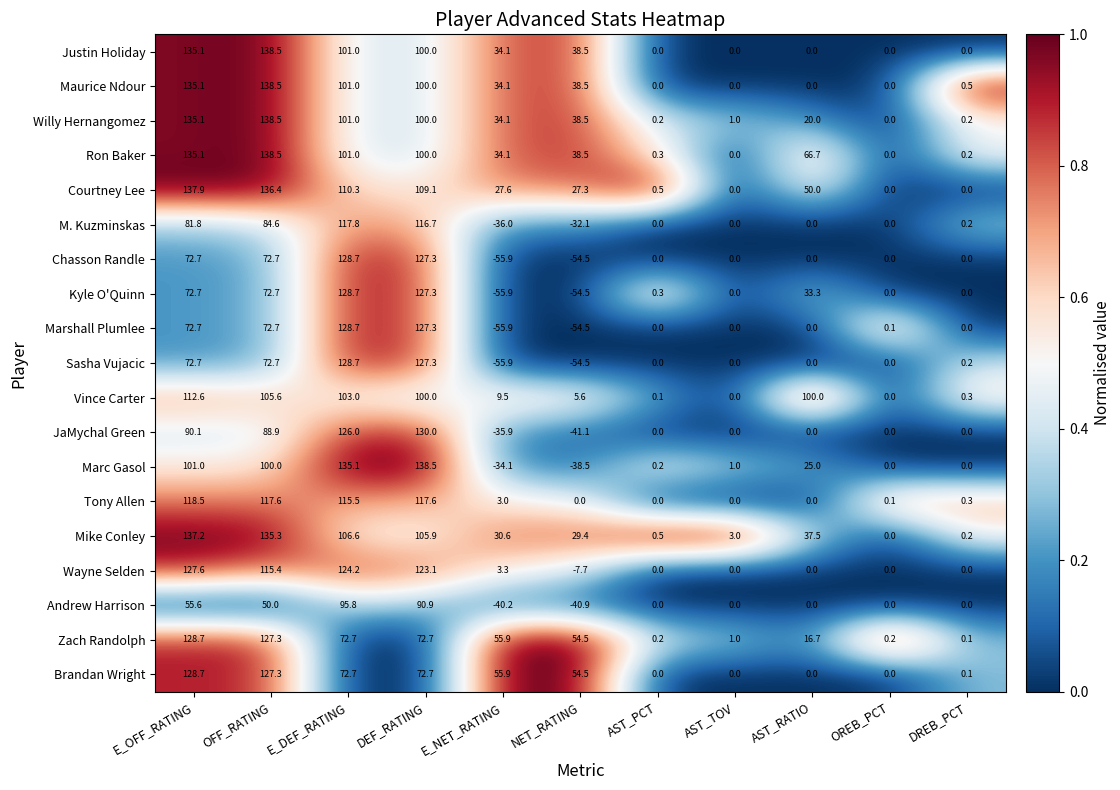

What is the total value across all series at OFF_RATING?

2033.2